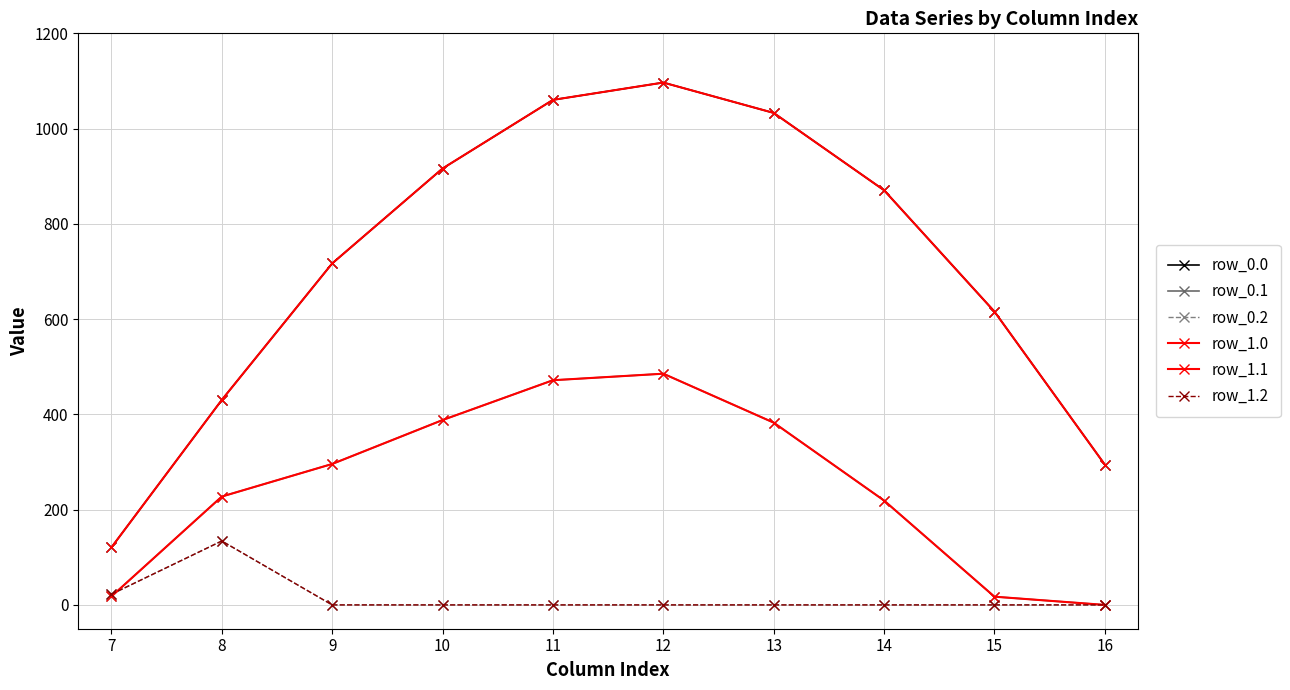

Is this an area chart (filled region under the line)?

No